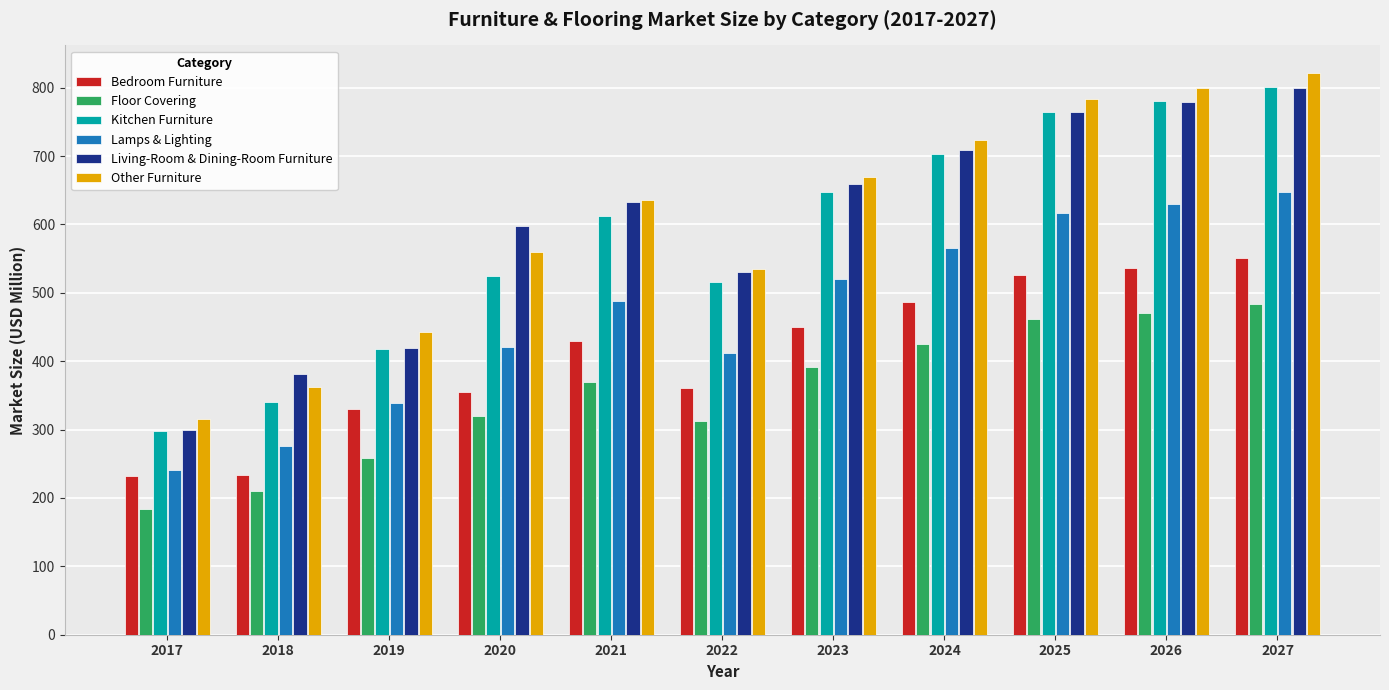

Does the chart contain stacked bars?

No